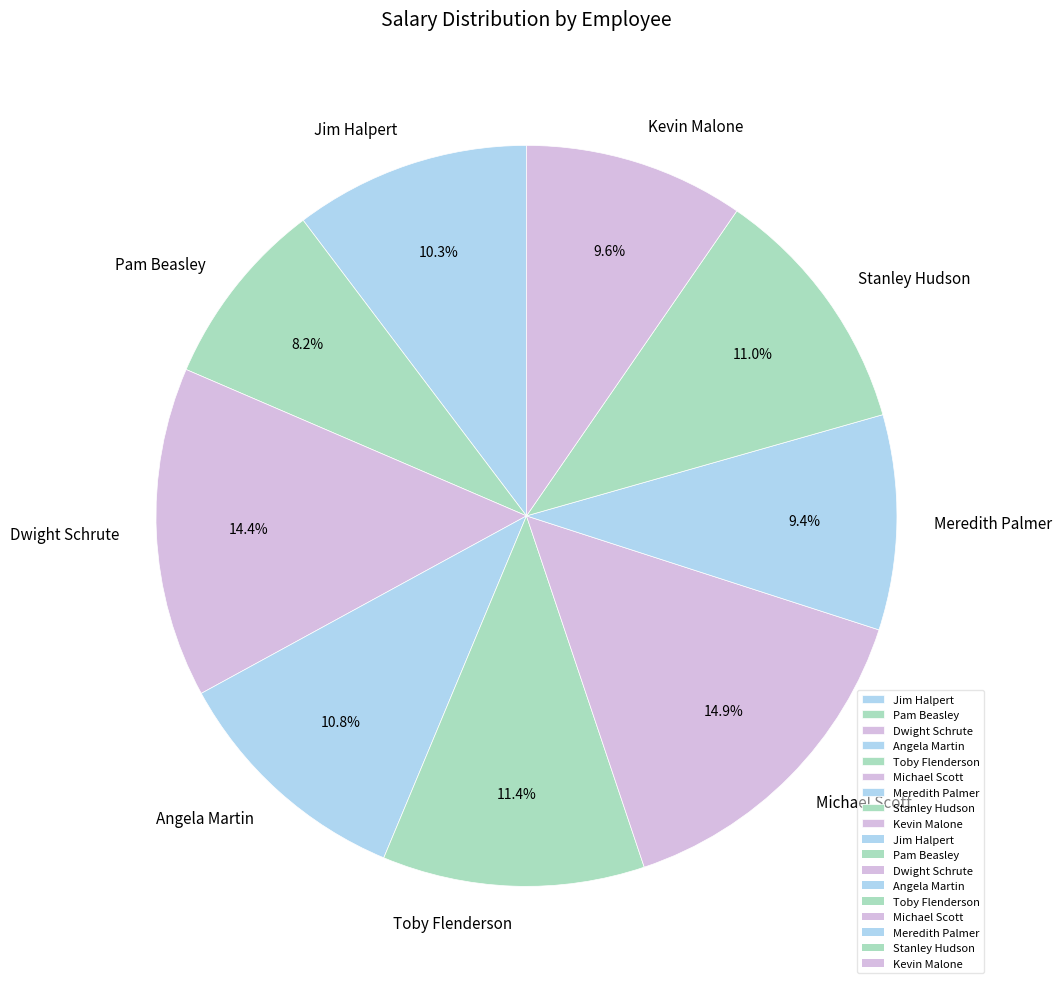

The Toby Flenderson slice represents 11% of the pie. True or false?

True